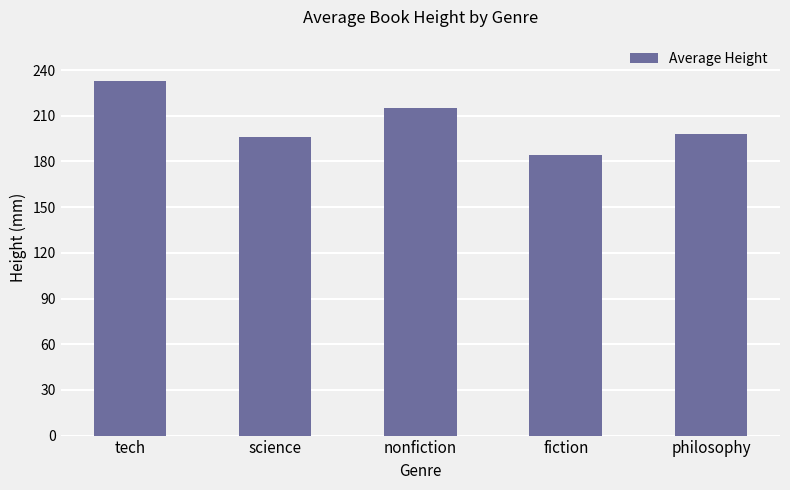

What is the sum of all values?

1026.4